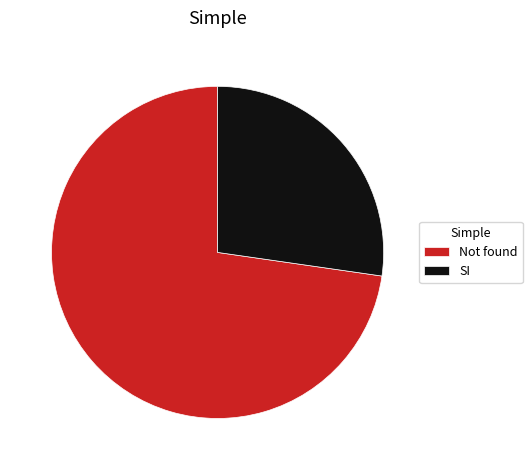

Between SI and Not found, which is larger?

Not found